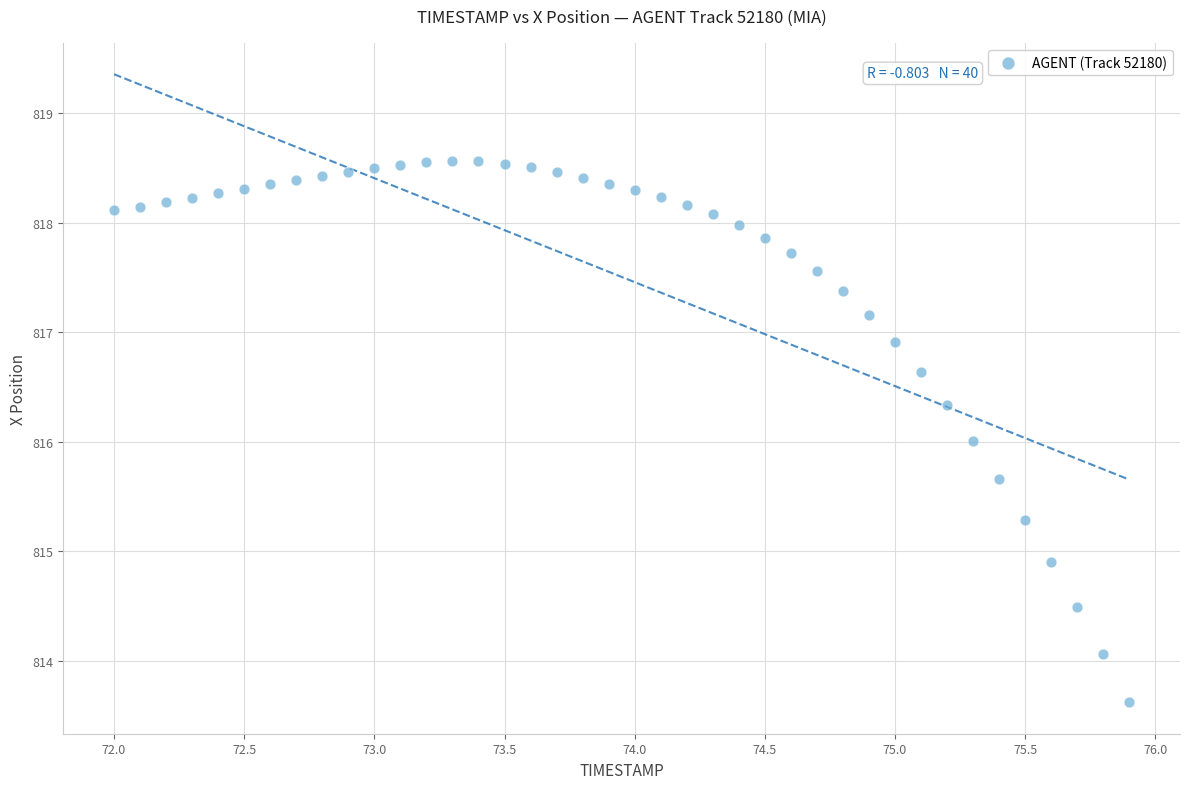

What is the range of X values (max minus min)?

3.9